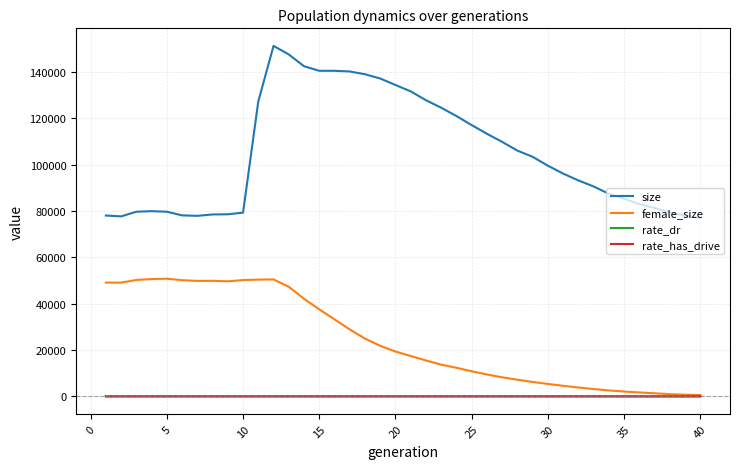

Which series has the largest range (max minus min)?

size